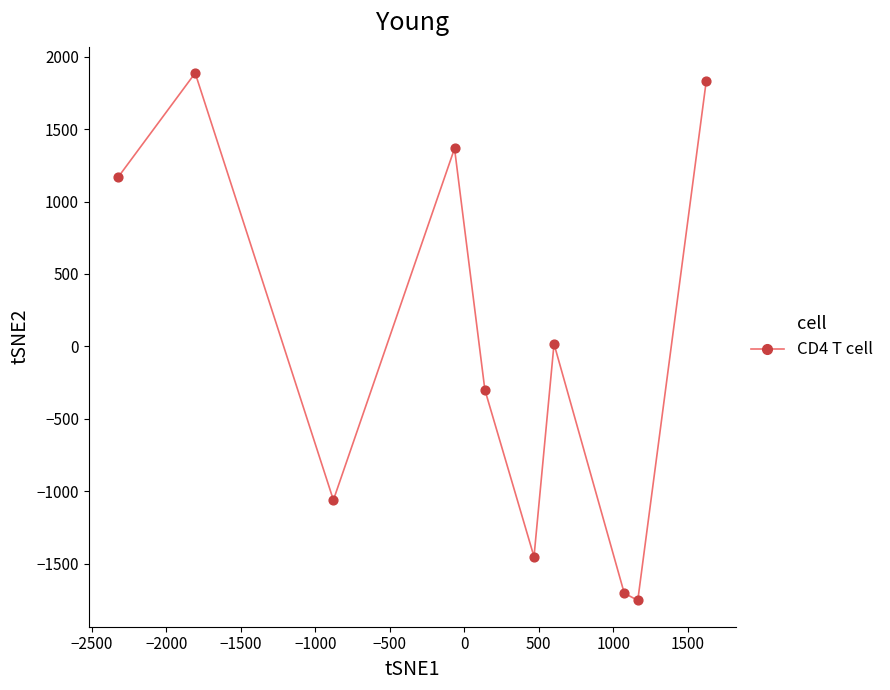

What is the range of X values (max minus min)?

3945.8